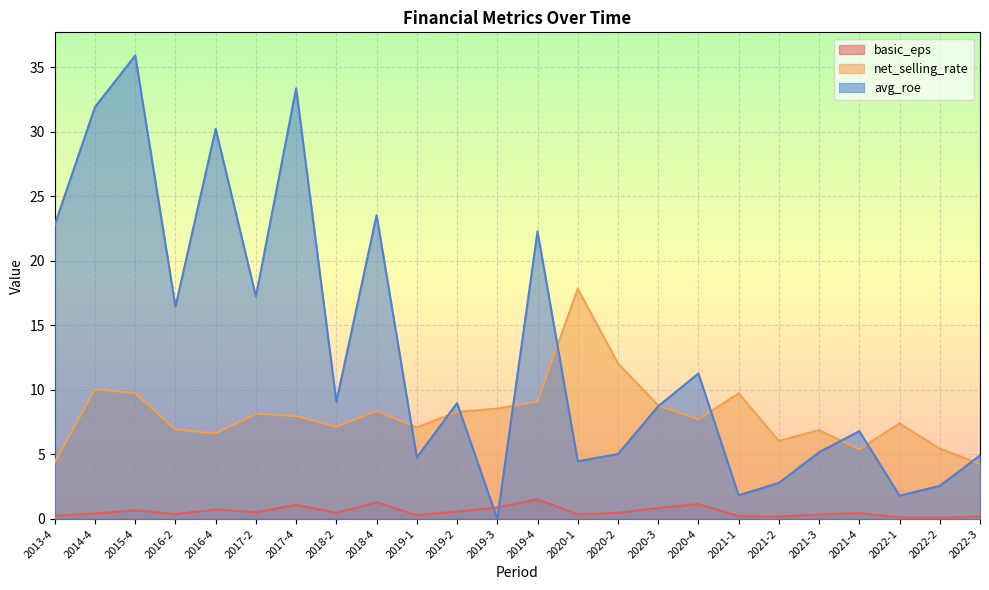

Which label corresponds to the smallest value in the chart?

2019-3